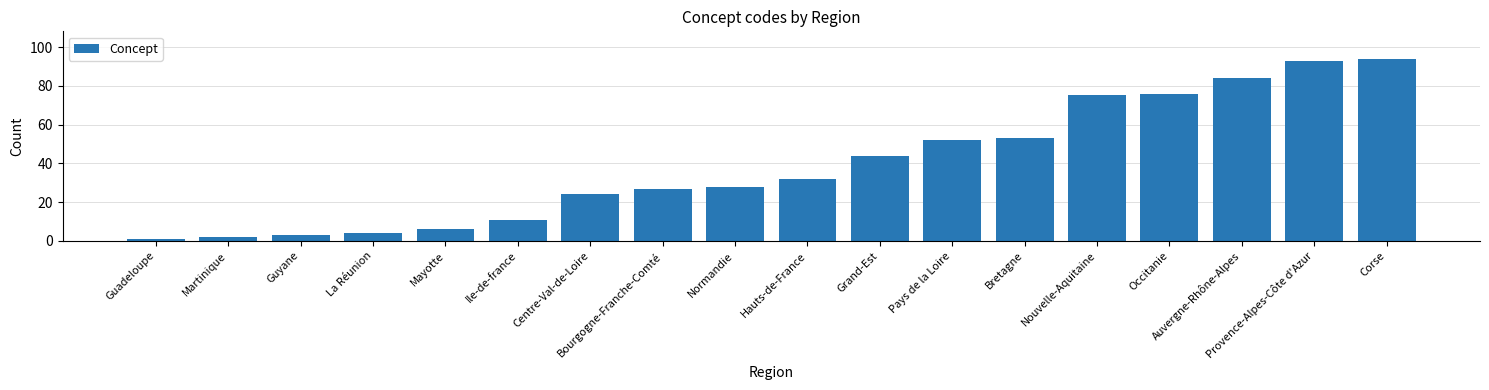

List the labels in order of value, smallest first.

Guadeloupe, Martinique, Guyane, La Réunion, Mayotte, Ile-de-france, Centre-Val-de-Loire, Bourgogne-Franche-Comté, Normandie, Hauts-de-France, Grand-Est, Pays de la Loire, Bretagne, Nouvelle-Aquitaine, Occitanie, Auvergne-Rhône-Alpes, Provence-Alpes-Côte d'Azur, Corse